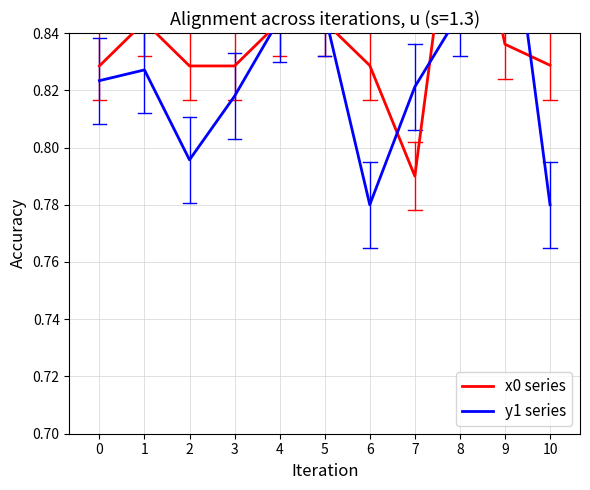

At 3, list the series in order from smallest to largest.

y1 series, x0 series